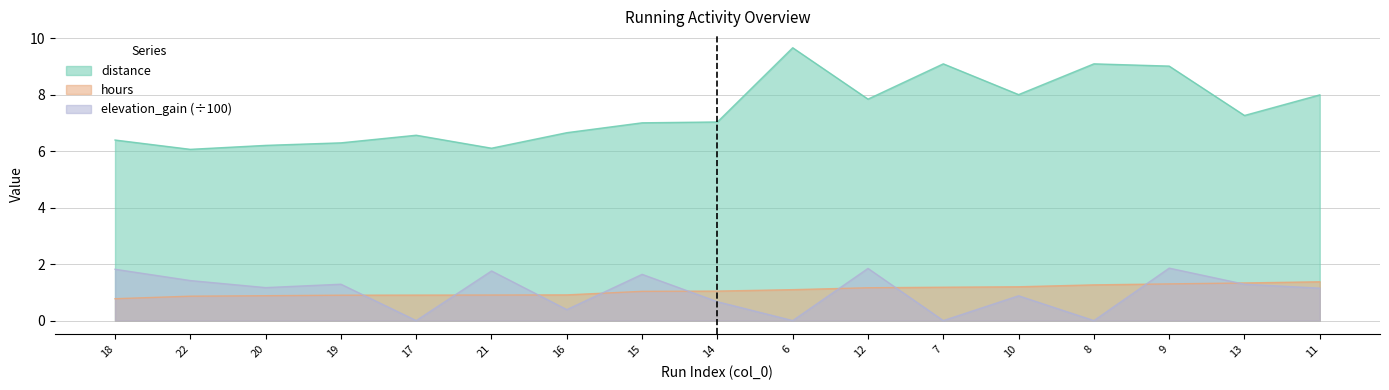

Read the hours value at 10.

1.2